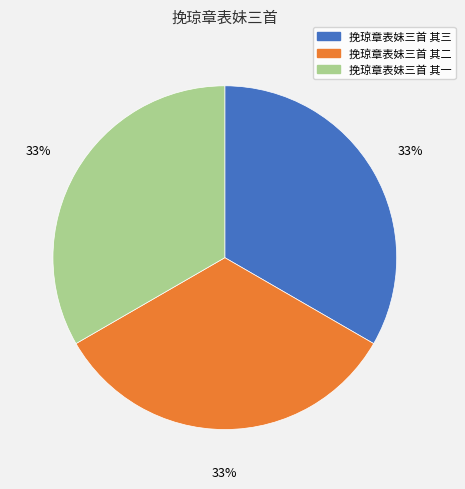

To the nearest percent, what is the combined percentage of 挽琼章表妹三首 其一 and 挽琼章表妹三首 其三?

67%